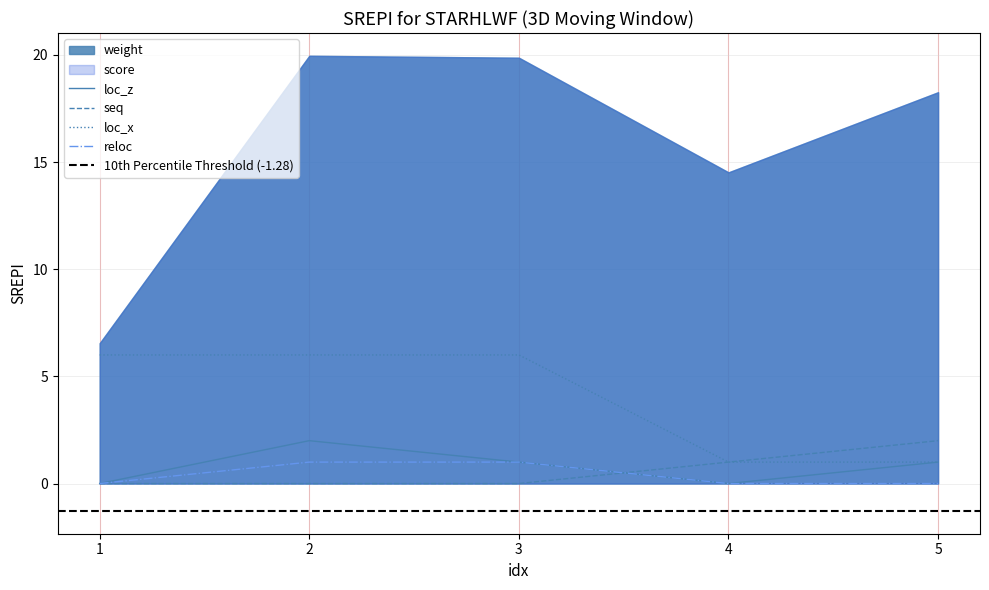

Does the chart have visible grid lines?

Yes